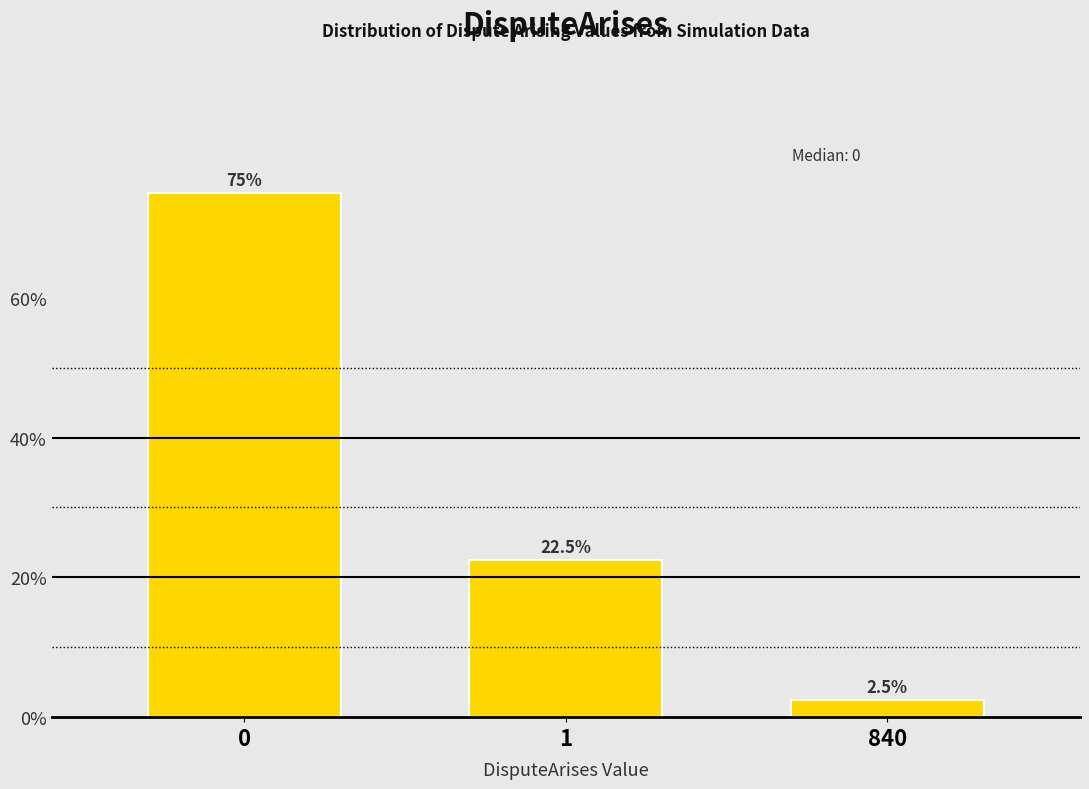

Reading right to left, what are all the values shown in this chart?

2.5	22.5	75.0